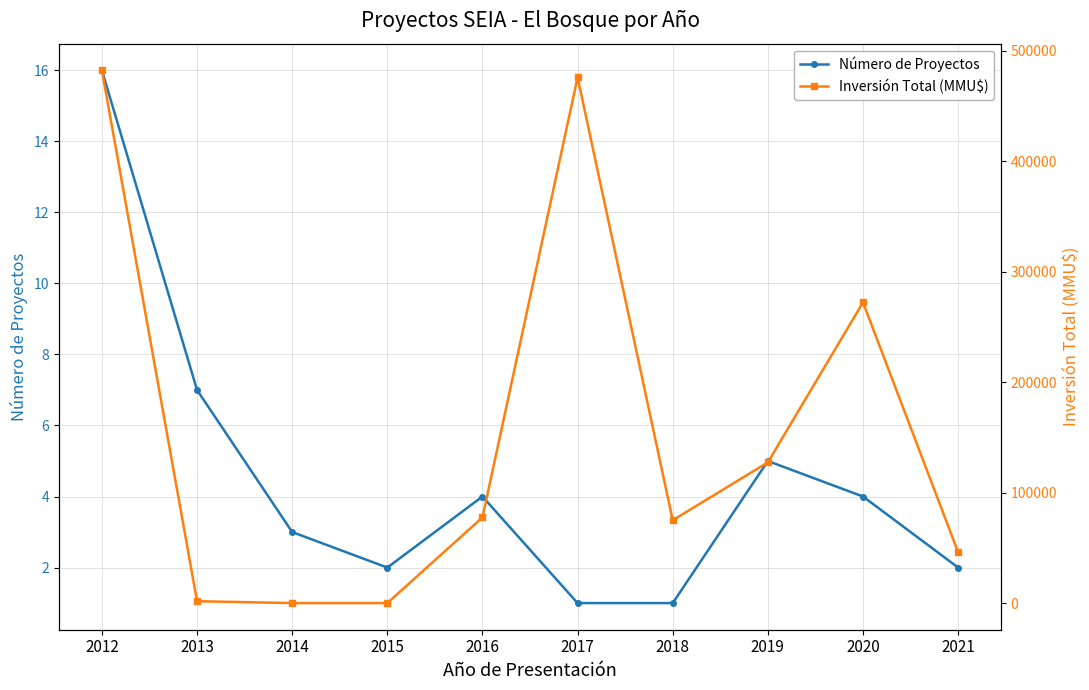

What is the highest value of the Inversión Total (MMU$) series?

482416